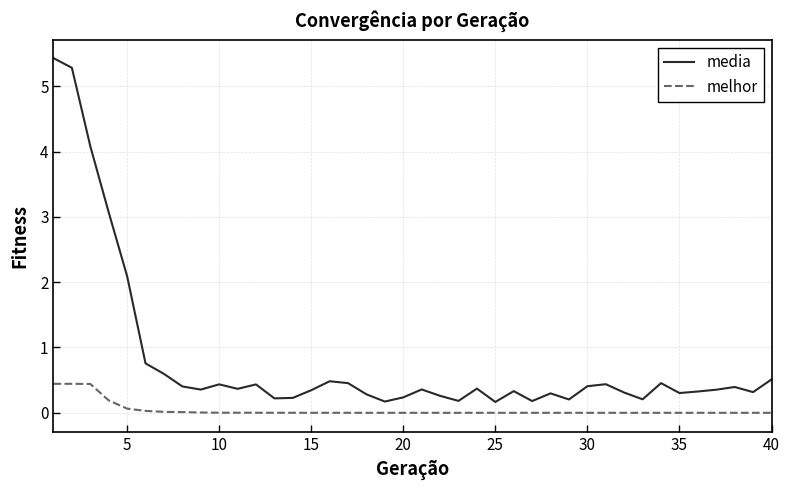

Which series has the largest range (max minus min)?

media